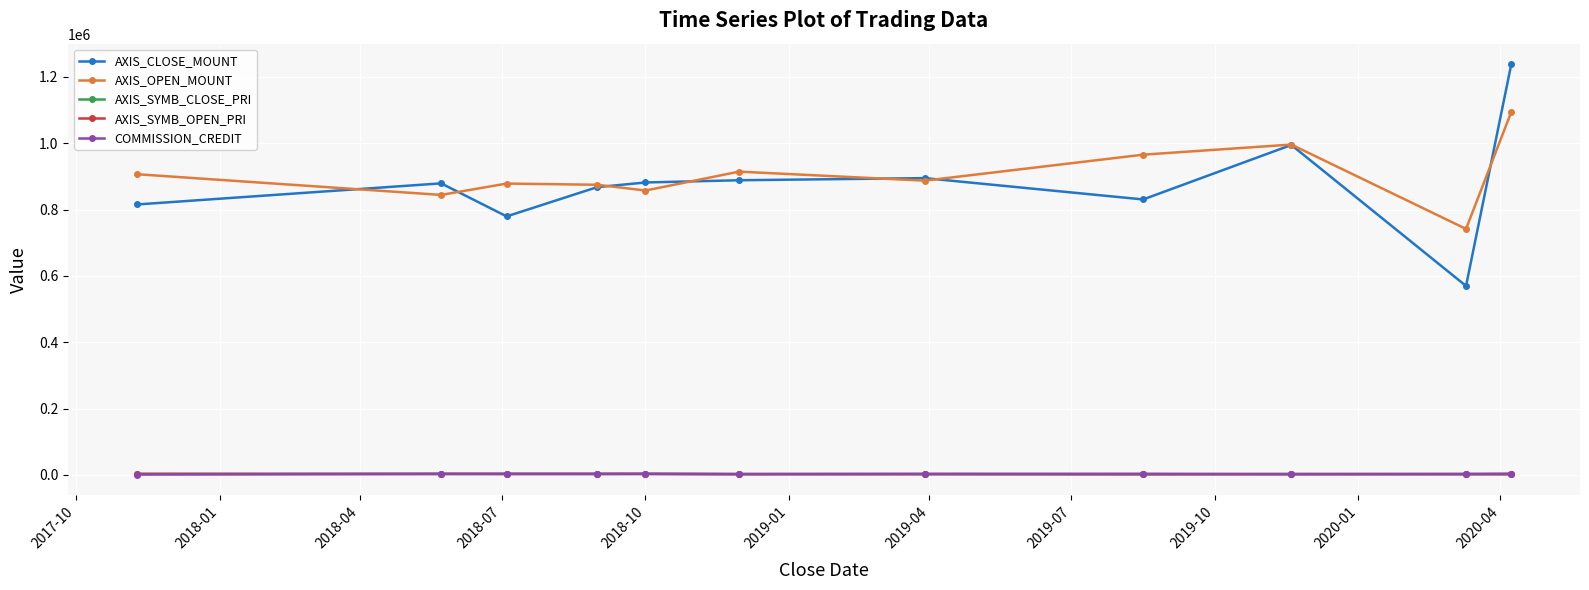

What is the maximum value shown in the chart?

1238400